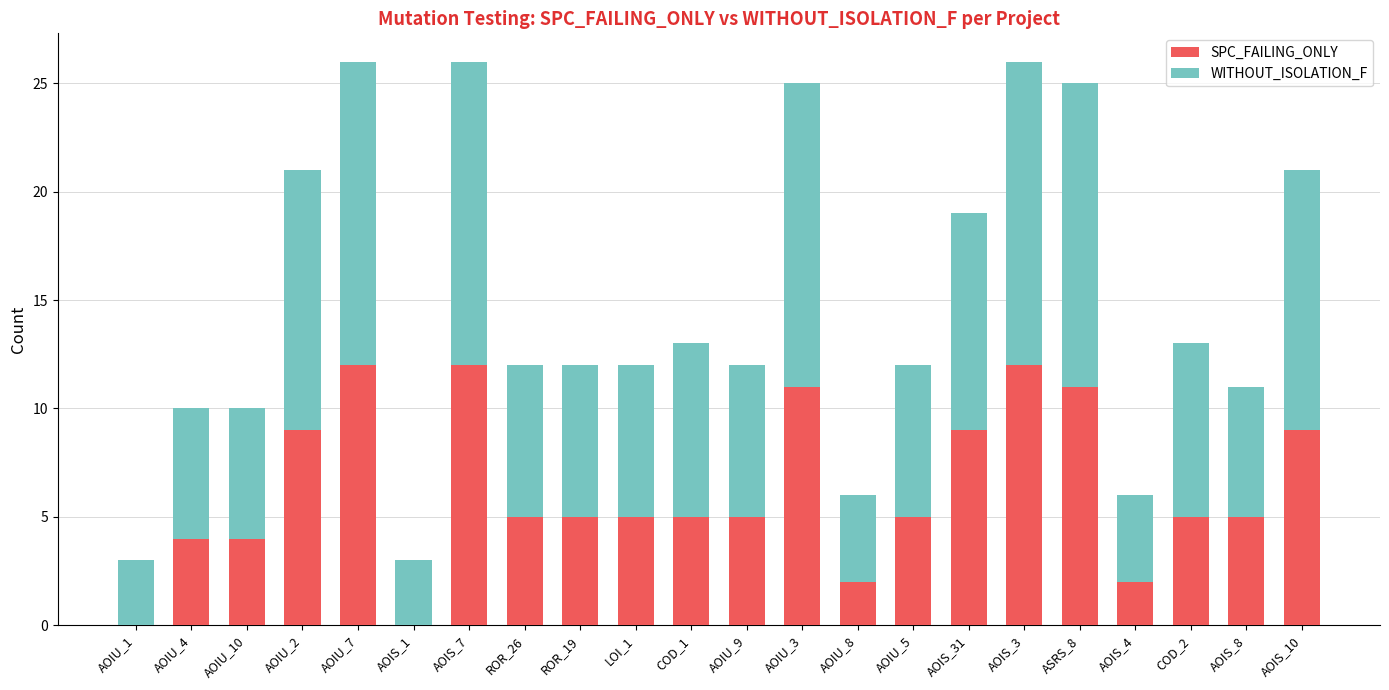

The value of SPC_FAILING_ONLY at ROR_19 is 5. True or false?

True